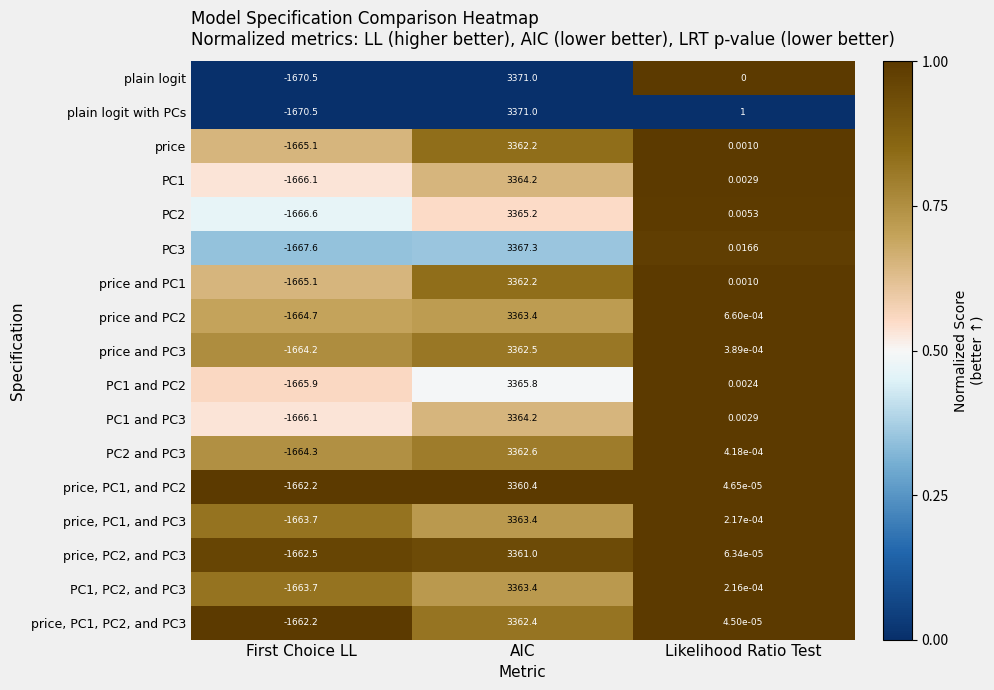

Which category has the highest value across all series?

AIC